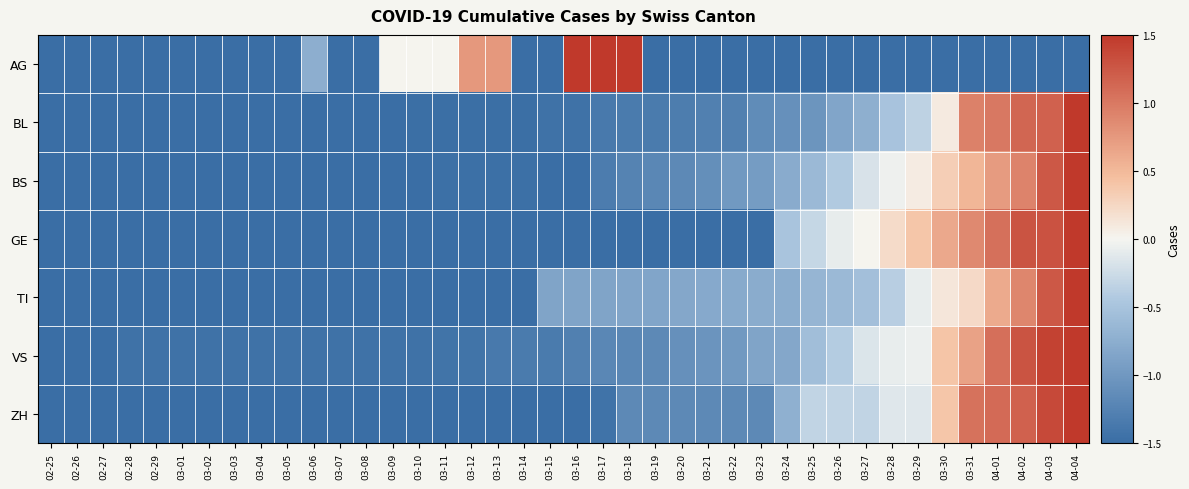

Which series has the largest total across all categories?

VS